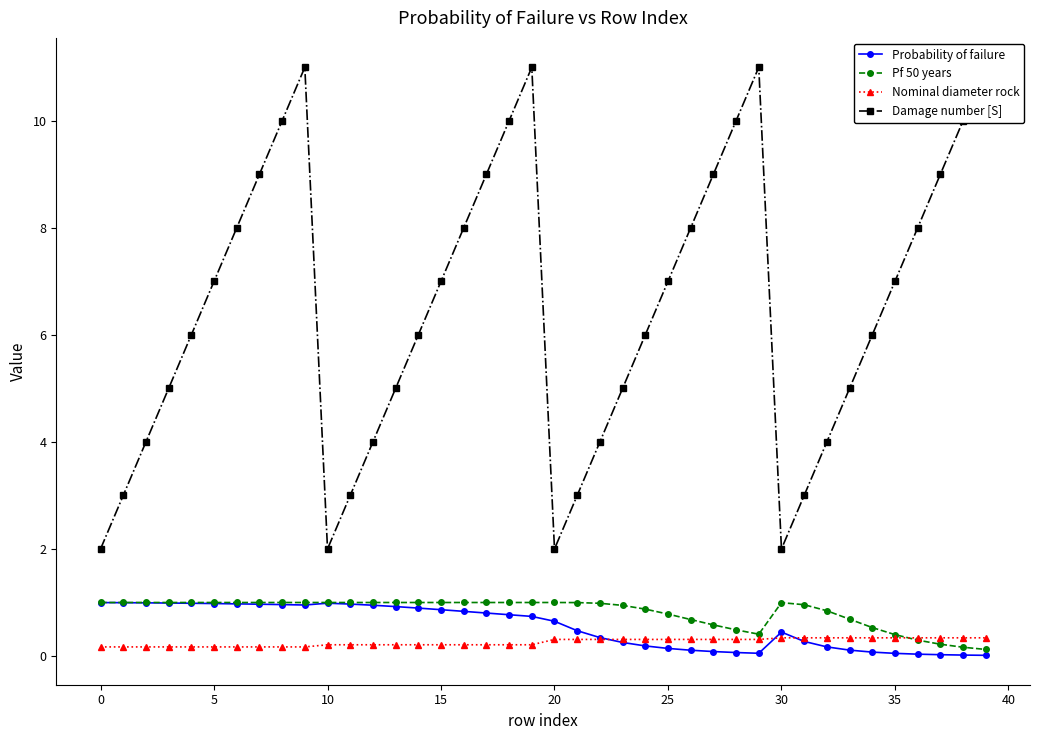

Is this an area chart (filled region under the line)?

No